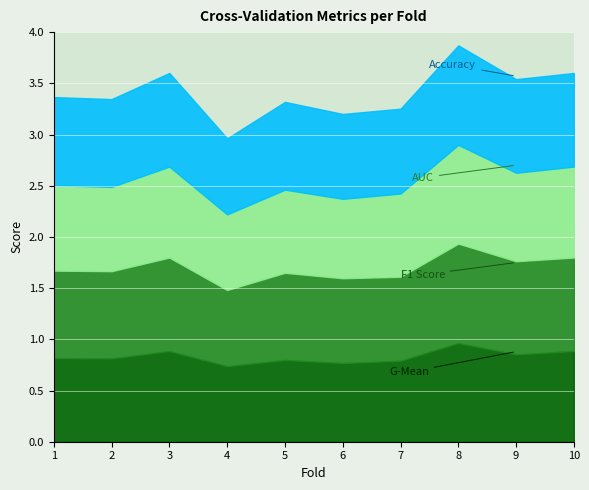

How many interior local valleys does the accuracy series have?

2